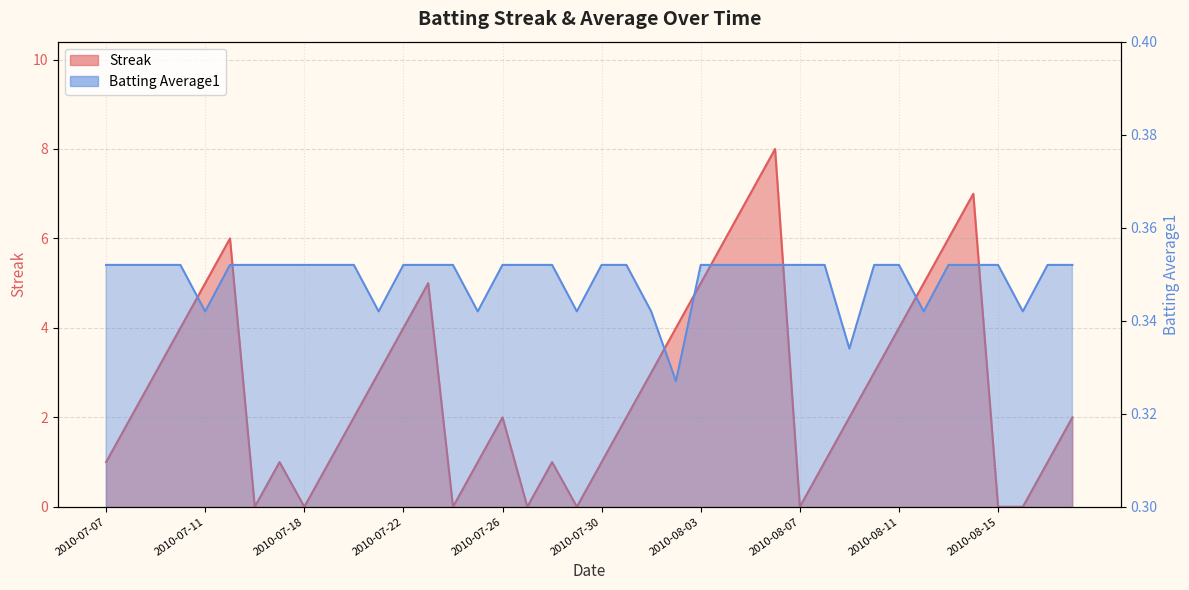

Reading left to right, extract all data points from this chart.

Streak: 1.0	2.0	3.0	4.0	5.0	6.0	0.0	1.0	0.0	1.0	2.0	3.0	4.0	5.0	0.0	1.0	2.0	0.0	1.0	0.0	1.0	2.0	3.0	4.0	5.0	6.0	7.0	8.0	0.0	1.0	2.0	3.0	4.0	5.0	6.0	7.0	0.0	0.0	1.0	2.0
Batting Average1: 0.4	0.4	0.4	0.4	0.3	0.4	0.4	0.4	0.4	0.4	0.4	0.3	0.4	0.4	0.4	0.3	0.4	0.4	0.4	0.3	0.4	0.4	0.3	0.3	0.4	0.4	0.4	0.4	0.4	0.4	0.3	0.4	0.4	0.3	0.4	0.4	0.4	0.3	0.4	0.4